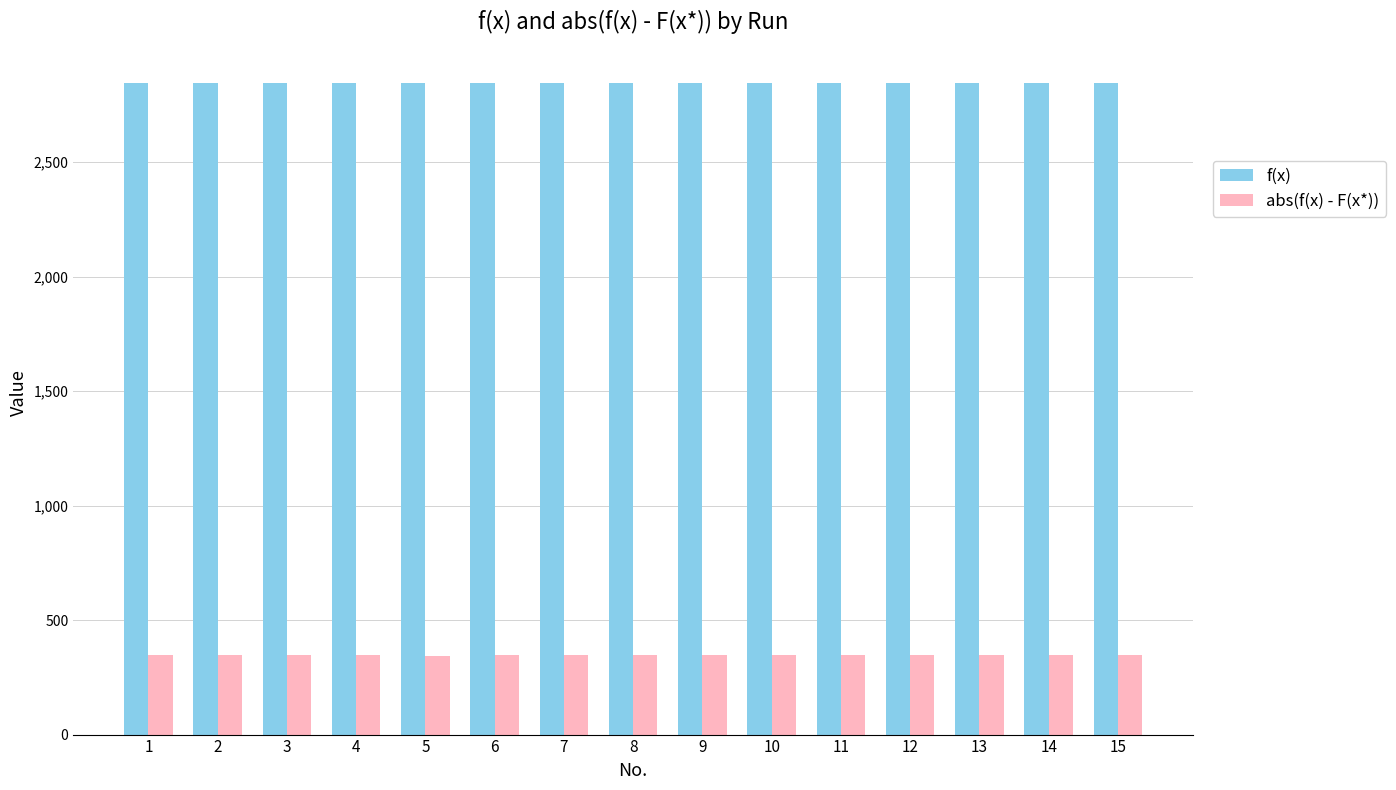

What is the difference between the maximum and minimum values in the f(x) series?

3.7